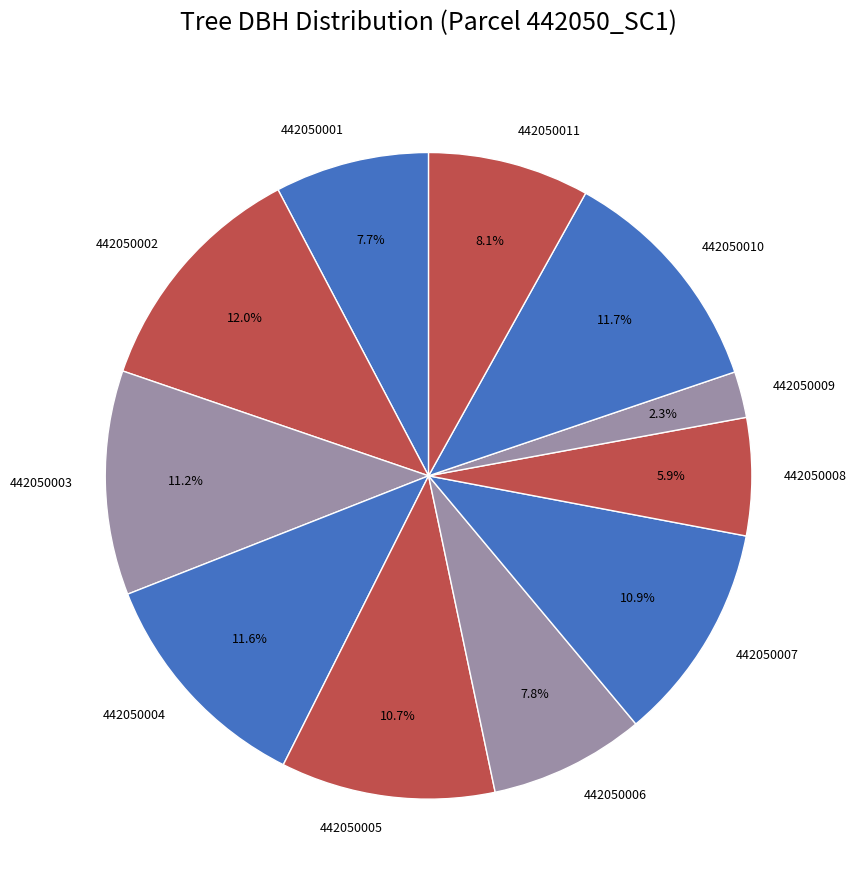

Which has a higher value, 442050008 or 442050006?

442050006